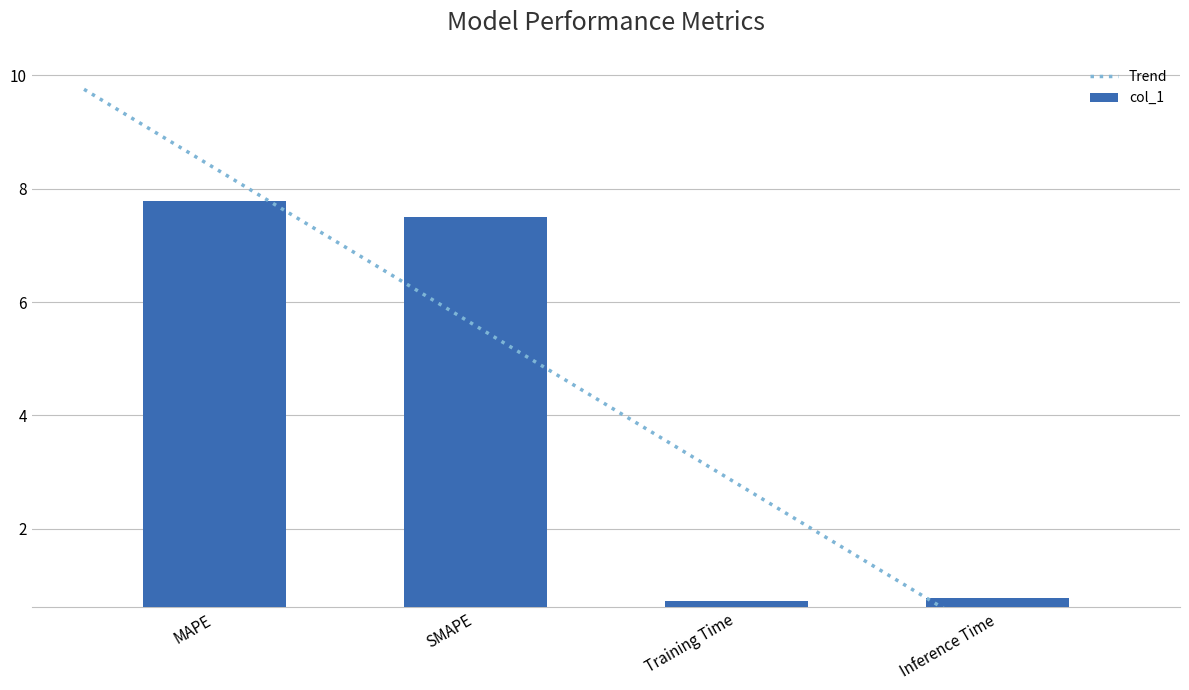

Reading left to right, list all the values displayed in this chart.

7.8	7.5	0.7	0.8